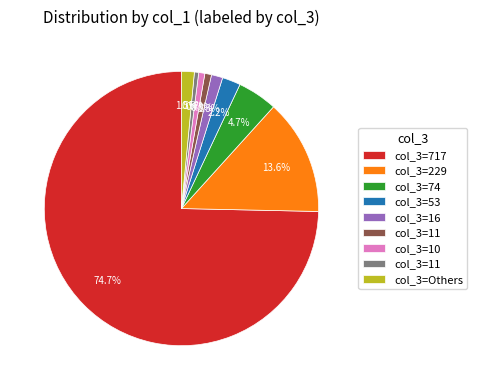

Is there any slice that represents more than half of the pie?

Yes